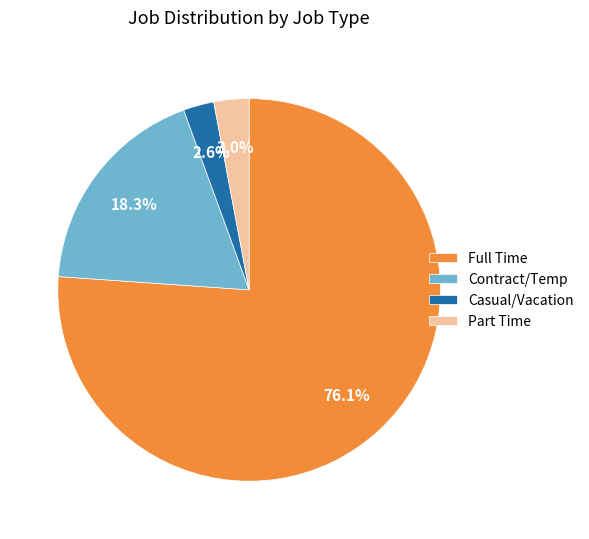

How many slices are in this pie chart?

4